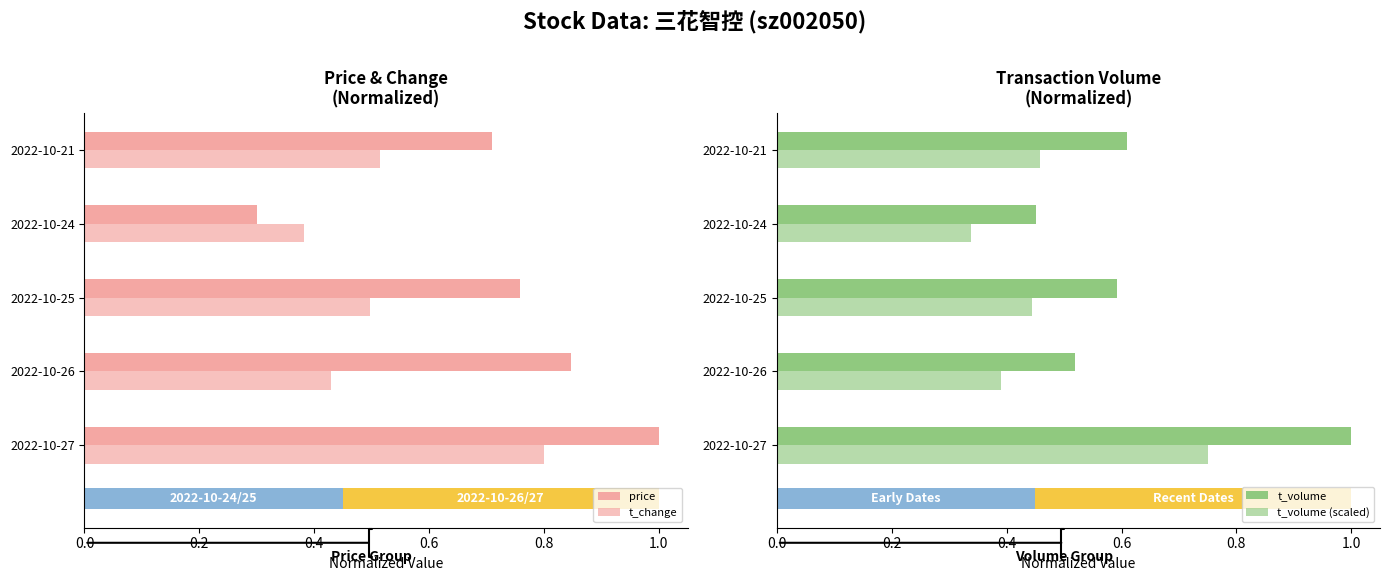

Rank the series by their average value, from lowest to highest.

t_volume (scaled), t_change, t_volume, price